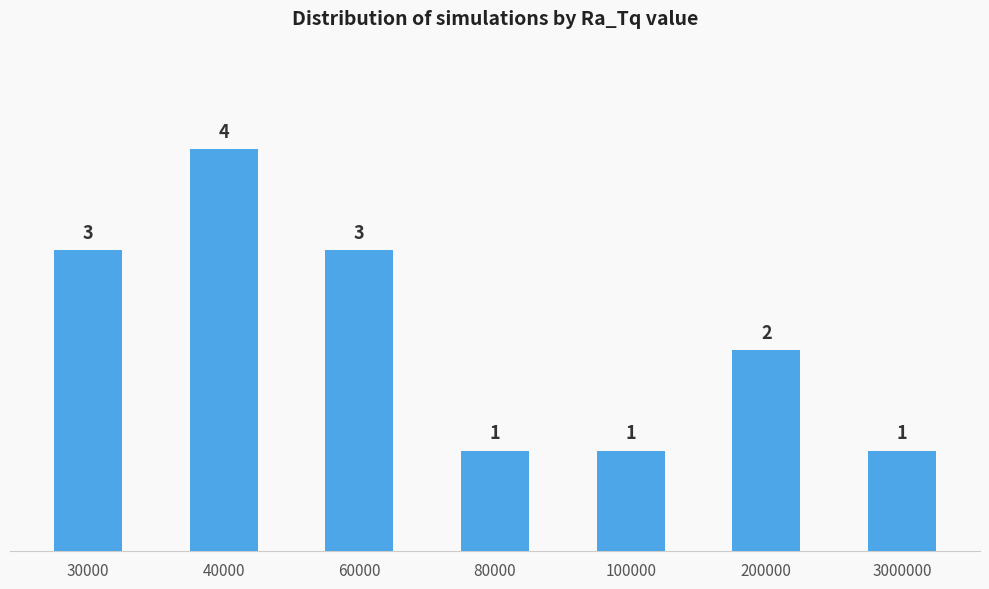

How many data points are less than 2?

3